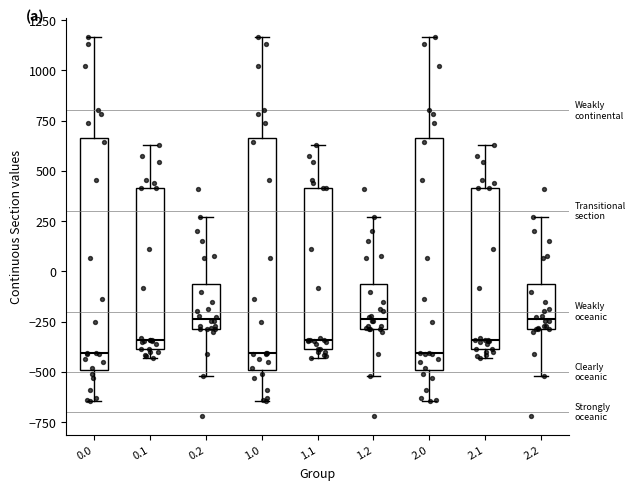

Reading left to right, read every box against the y-axis: the position of its median line, the range the box covers, and the ends of its whiskers. The values are not printed on the chart, so give them approximately, as read against the axis.

0.0: median -400, box -500 to 650, whiskers -650 to 1150
0.1: median -350, box -400 to 400, whiskers -450 to 650
0.2: median -250, box -300 to -50, whiskers -500 to 250
1.0: median -400, box -500 to 650, whiskers -650 to 1150
1.1: median -350, box -400 to 400, whiskers -450 to 650
1.2: median -250, box -300 to -50, whiskers -500 to 250
2.0: median -400, box -500 to 650, whiskers -650 to 1150
2.1: median -350, box -400 to 400, whiskers -450 to 650
2.2: median -250, box -300 to -50, whiskers -500 to 250